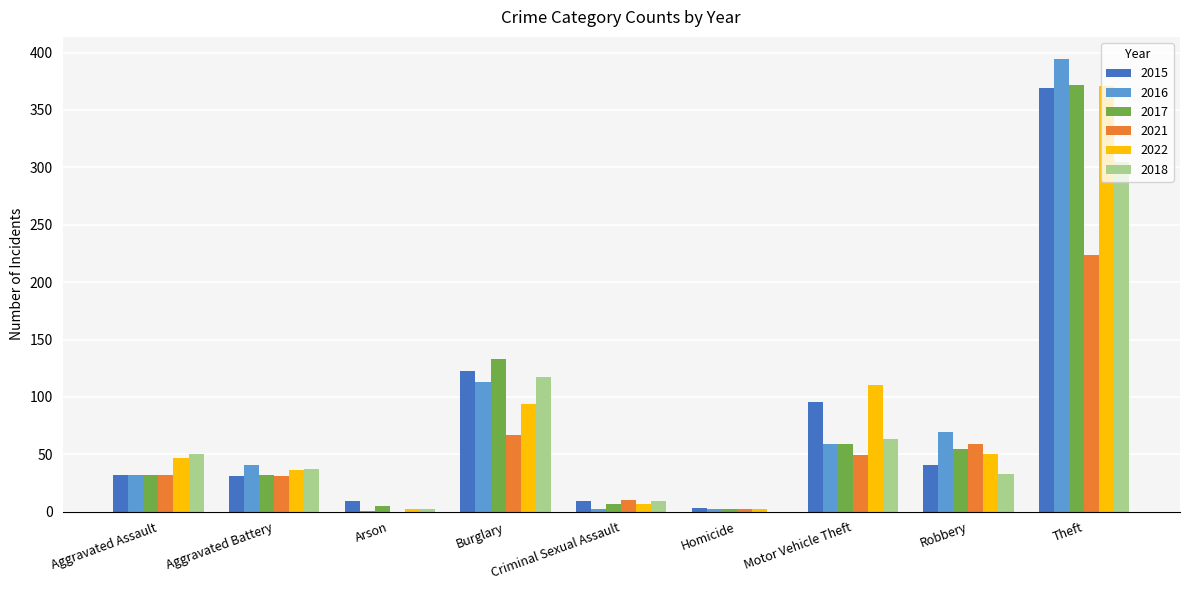

The value of 2018 at Burglary is 200. True or false?

False